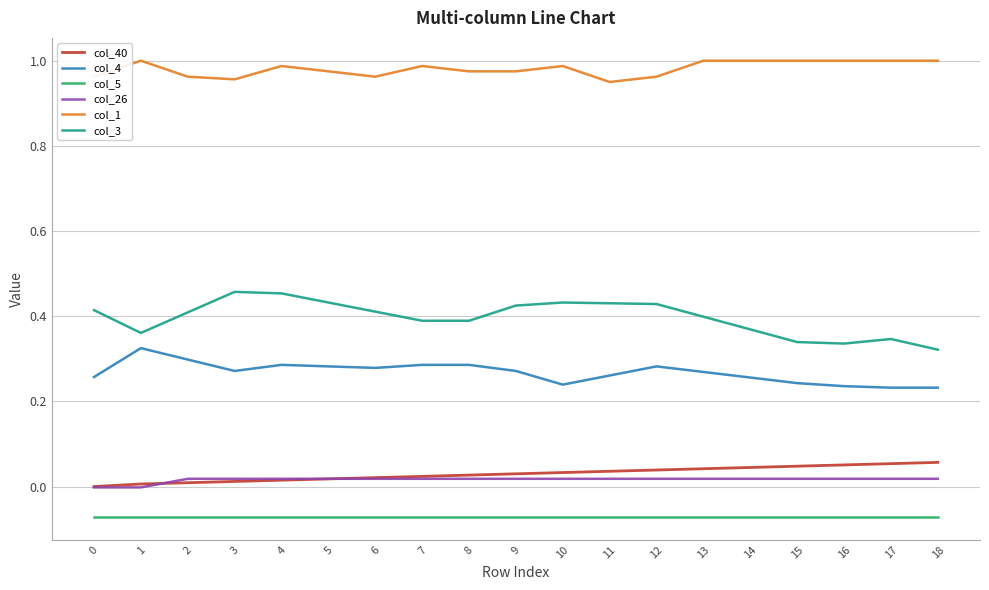

True or false: col_3 and col_1 cross at least once.

False